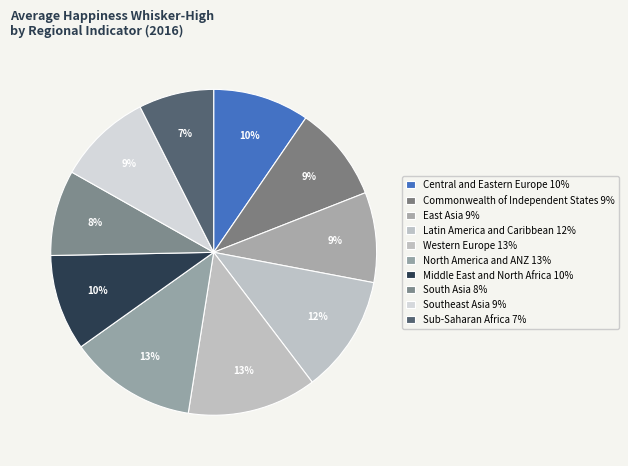

Count the number of slices in the pie.

10